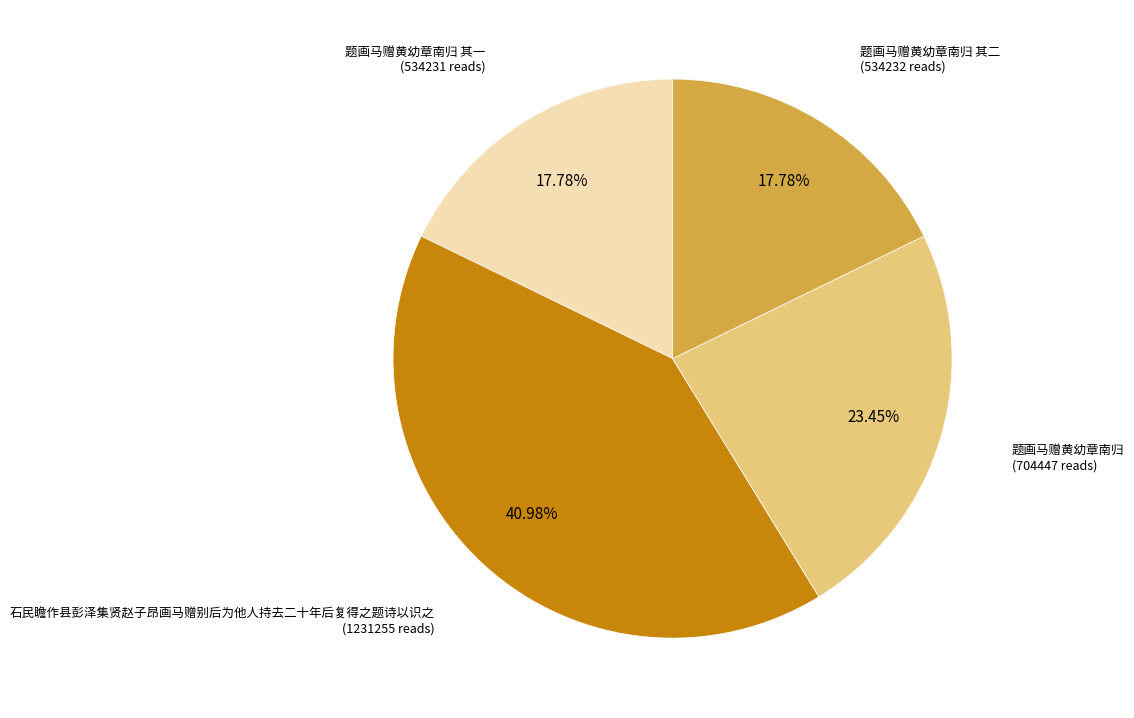

How many segments does this pie chart have?

4